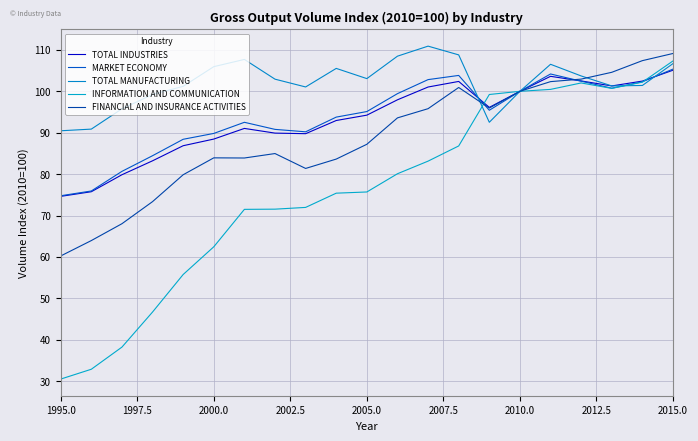

Which series has the largest range (max minus min)?

INFORMATION AND COMMUNICATION